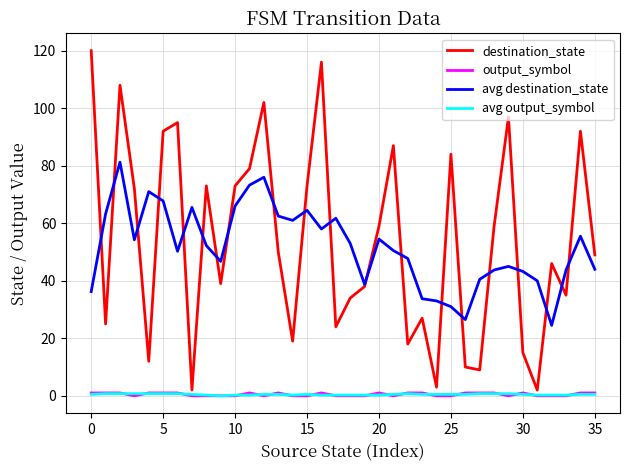

What is the maximum value shown in the chart?

120.0